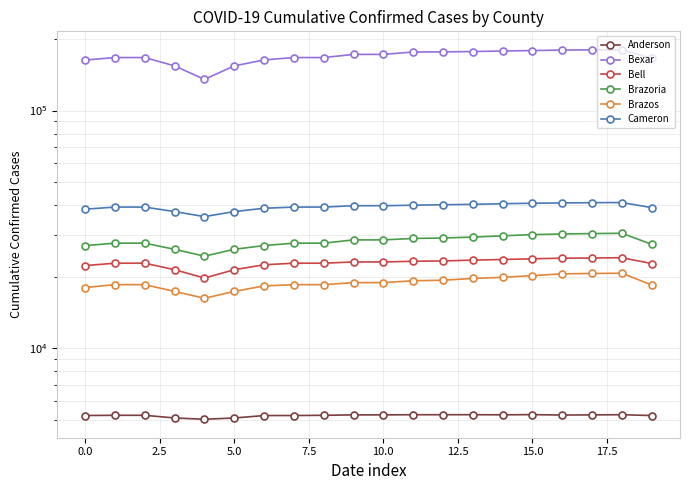

Read the Brazoria value at 14.

29690